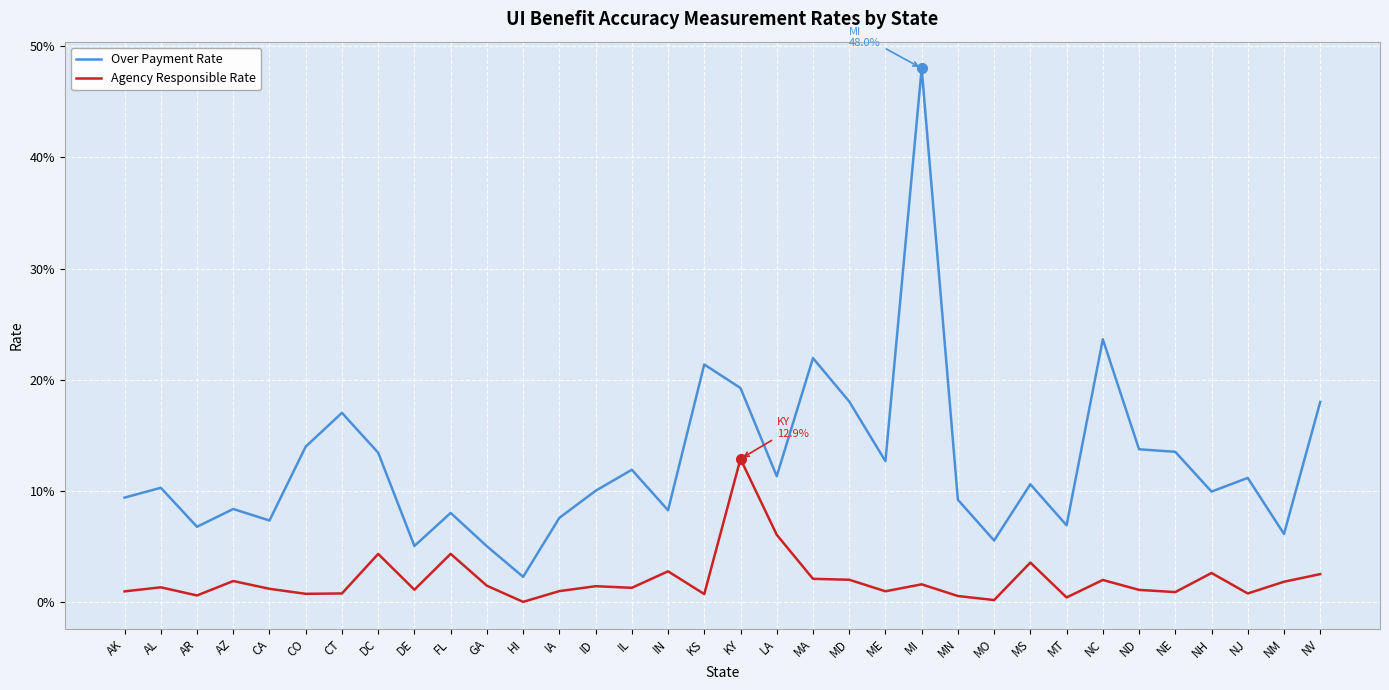

What is the total value across all series at CA?

0.1